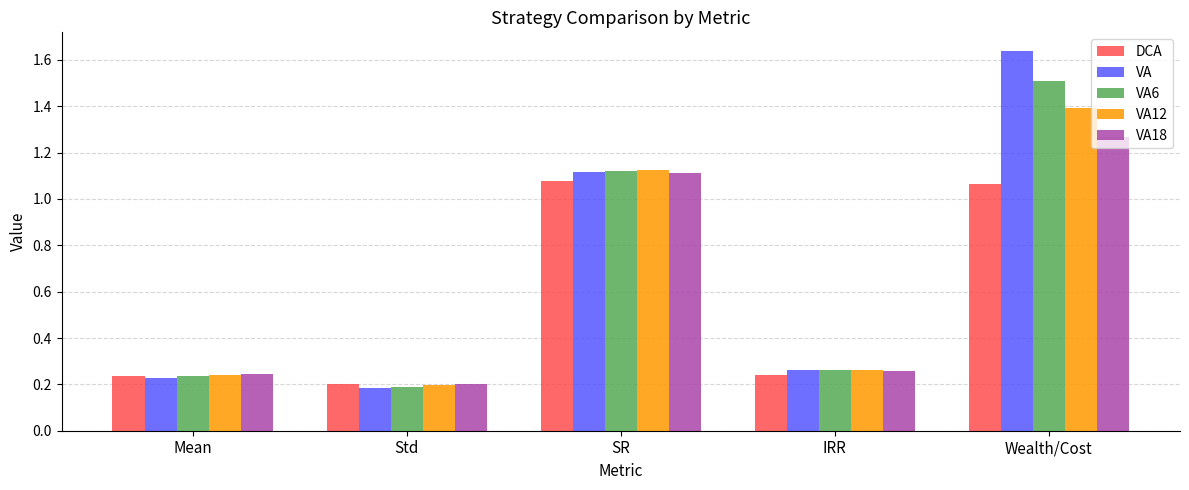

The value of VA at Std is 0.3. True or false?

False